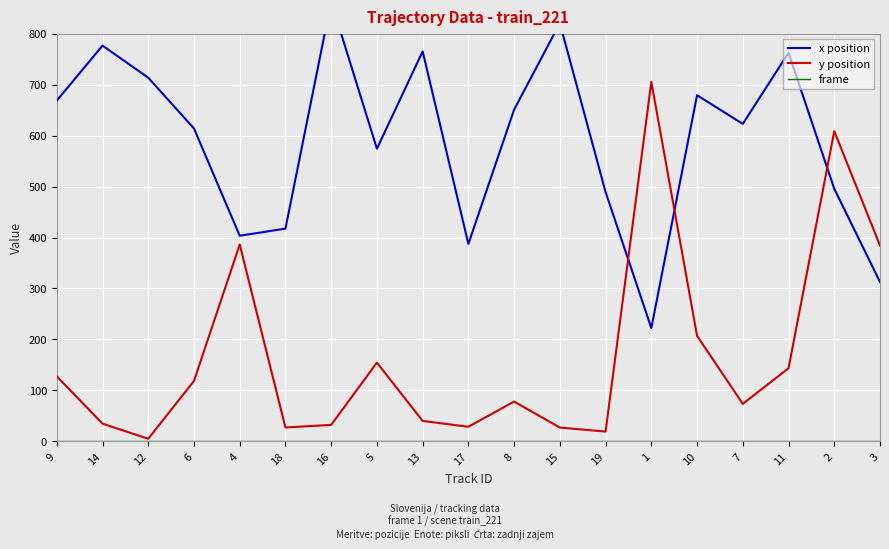

True or false: x position and frame intersect in this chart.

False